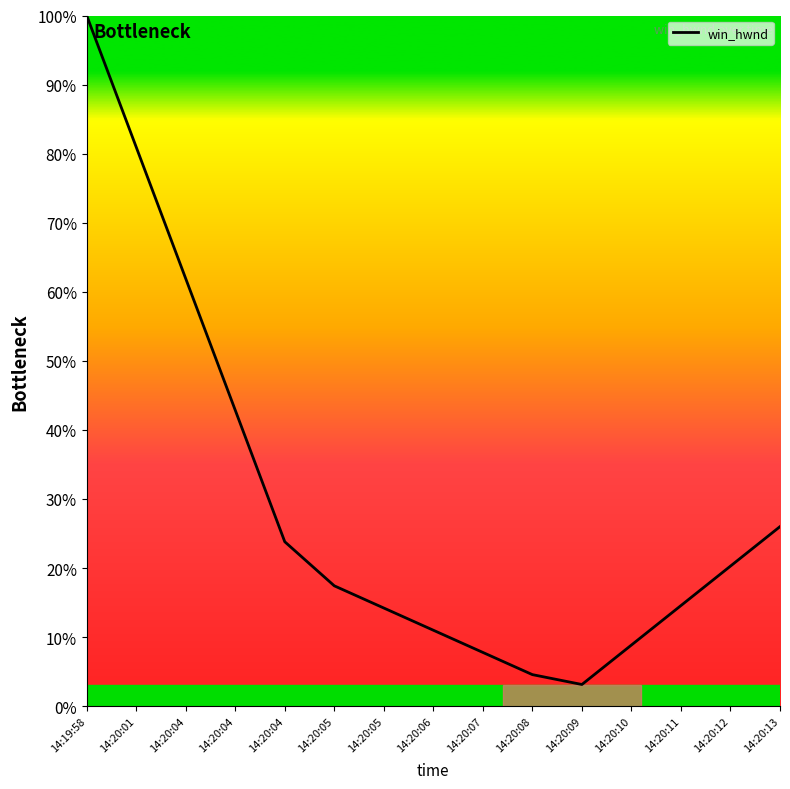

How many distinct data groups are displayed?

1